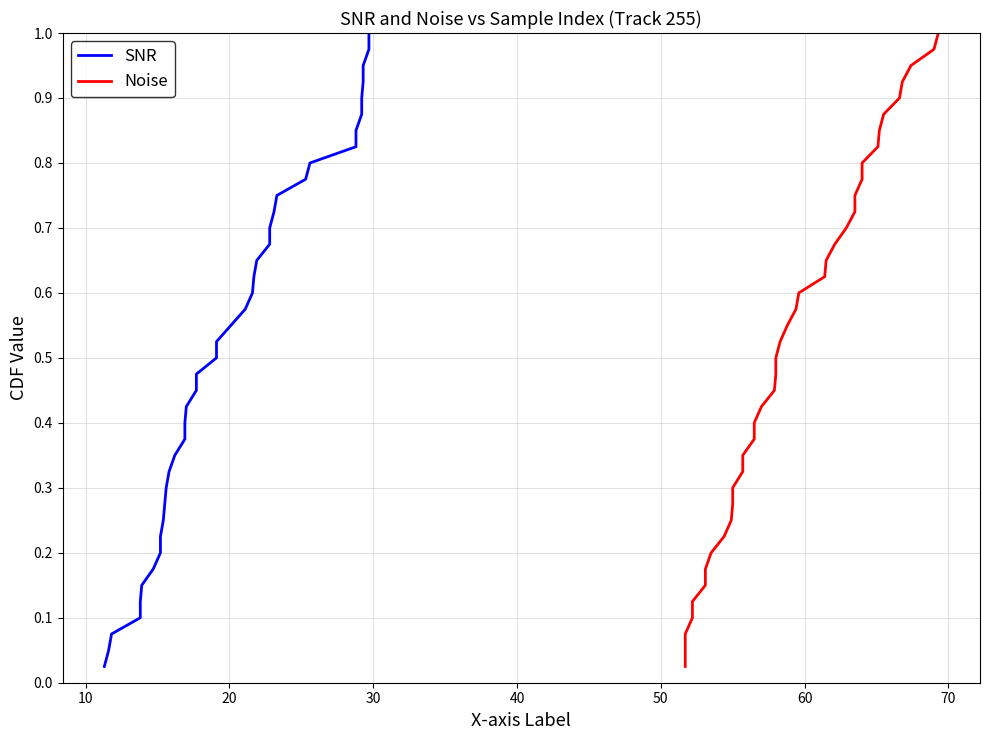

List the series in order of their peak value, lowest first.

SNR, Noise